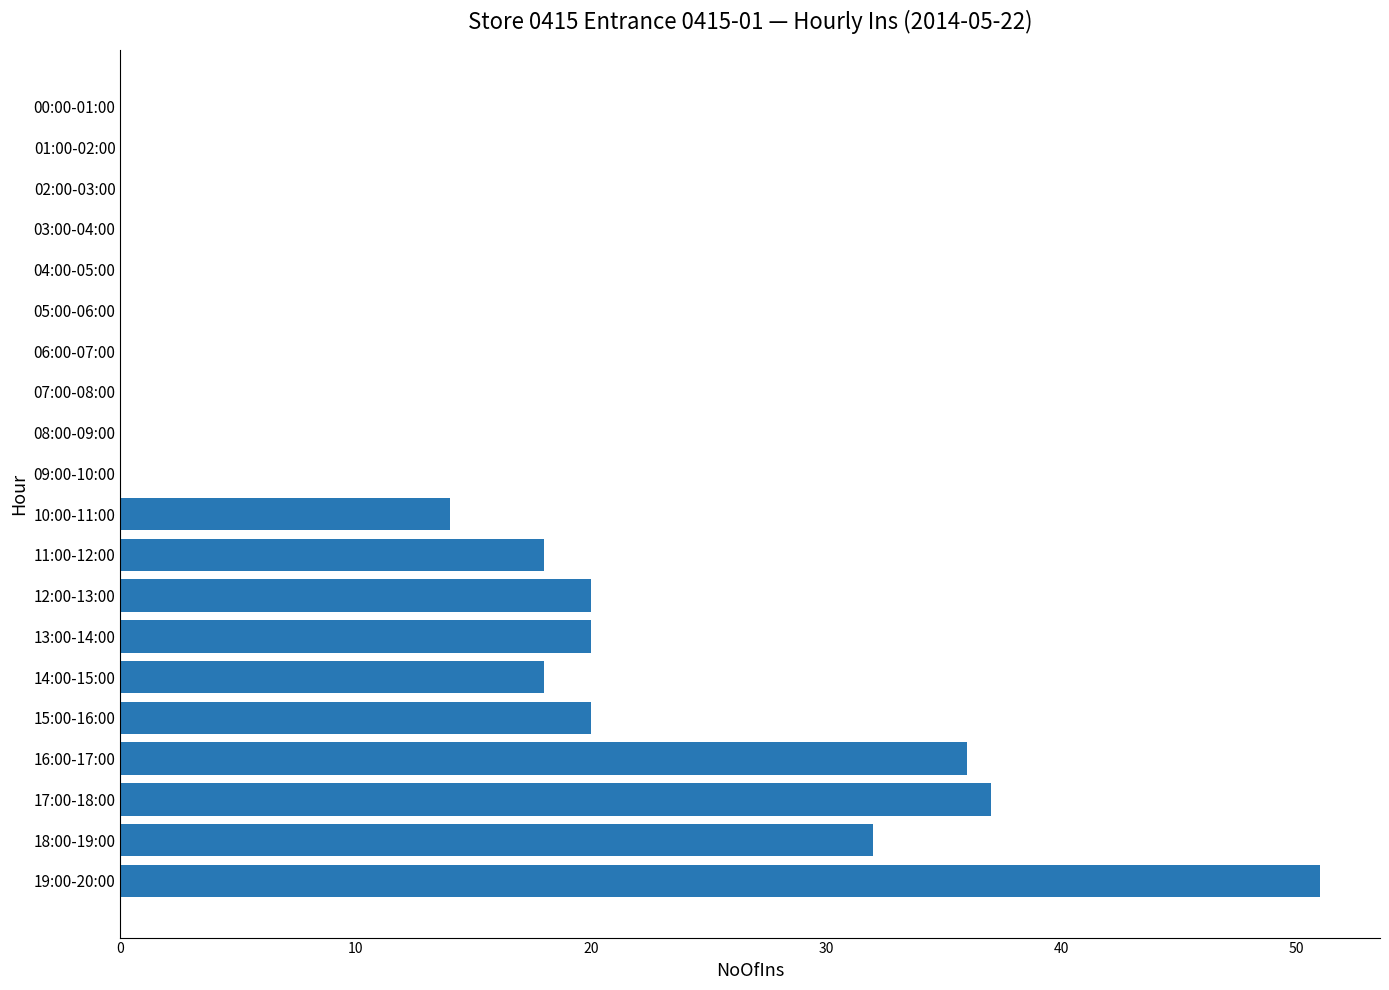

What is the sum of all values?

266